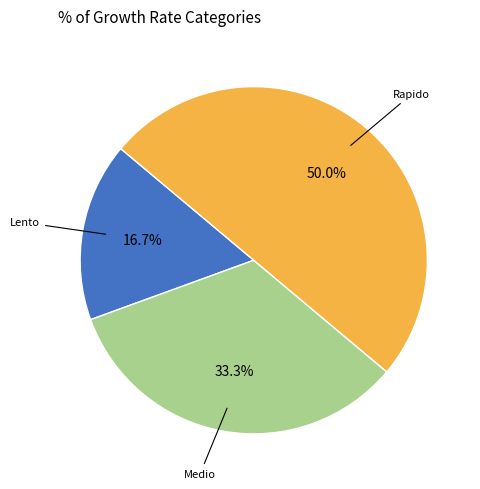

What percentage is the Lento slice, to the nearest percent?

17%